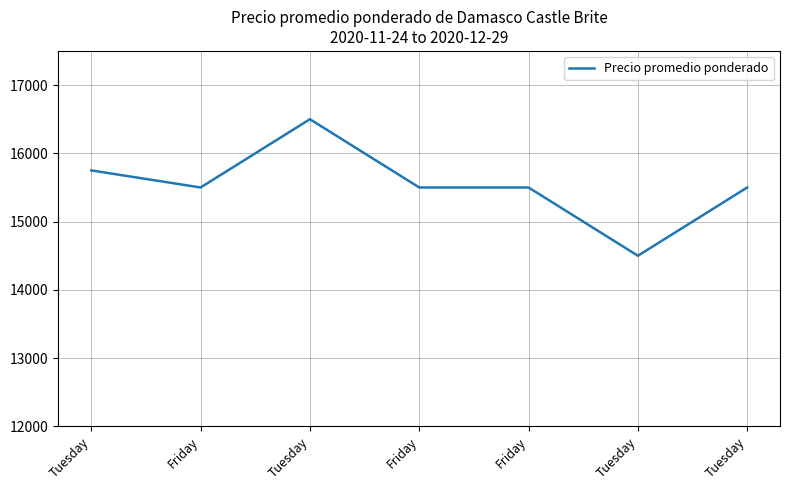

What is the change in value from Tuesday to Tuesday?

-1000